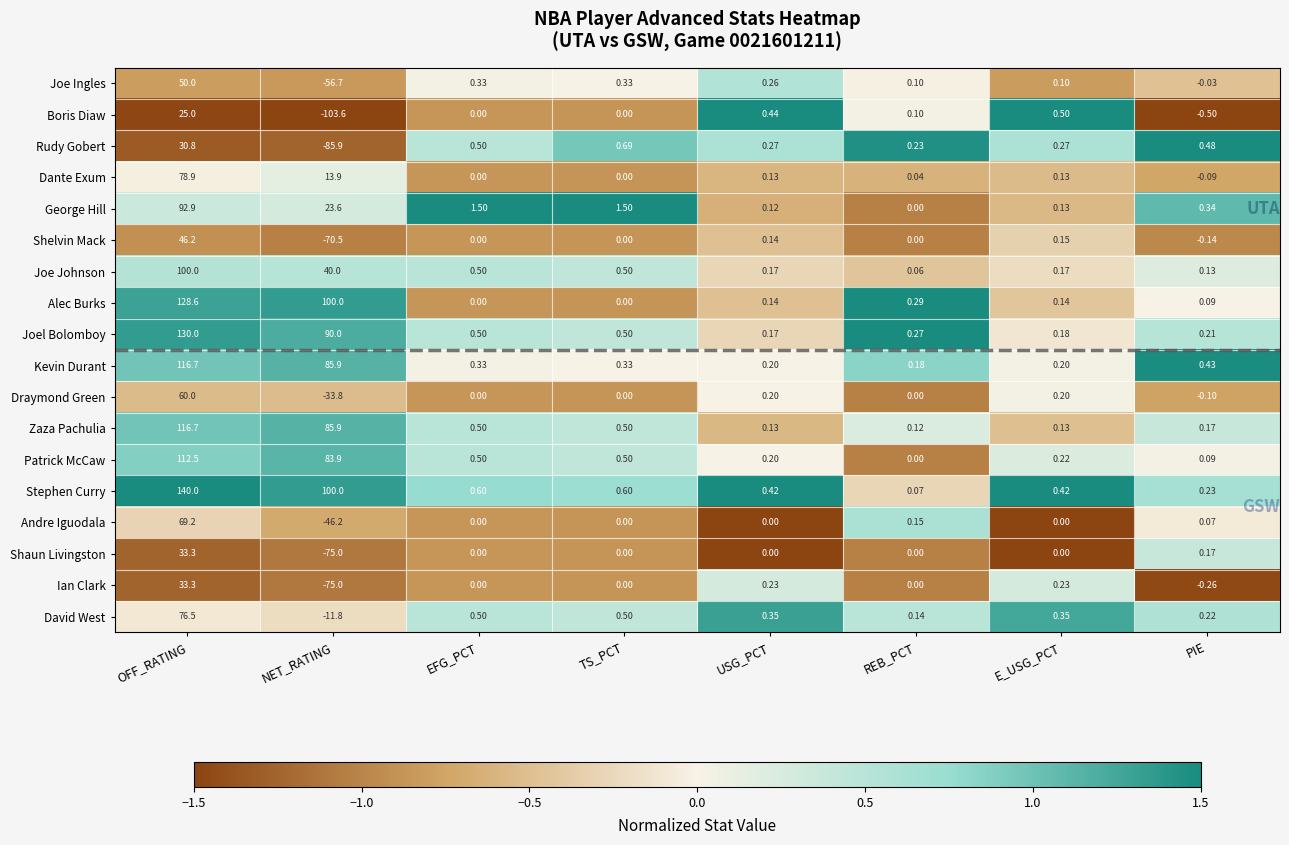

Which series has the largest total across all categories?

Stephen Curry